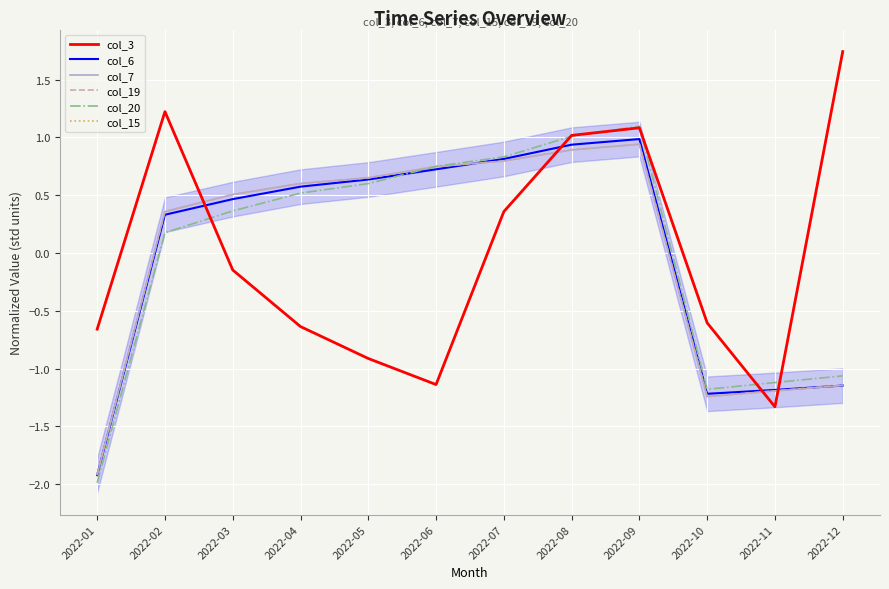

How many interior local peaks does the col_20 series have?

1